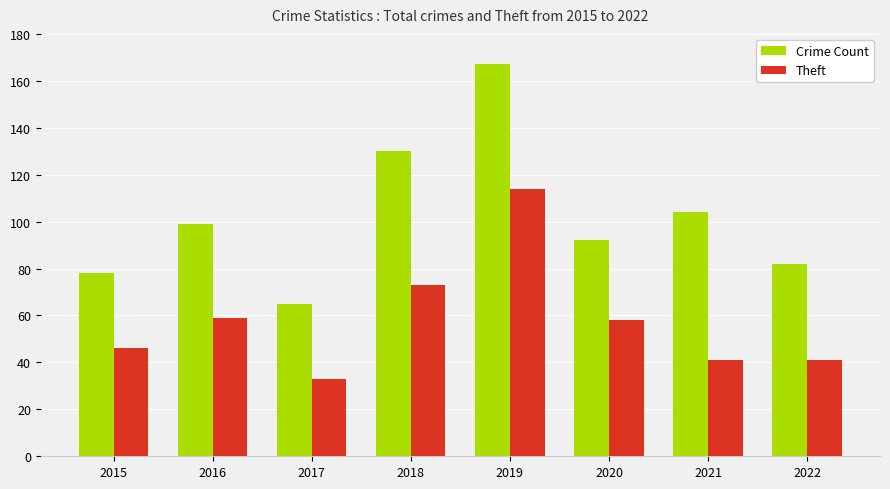

How many data points does each series have?

8